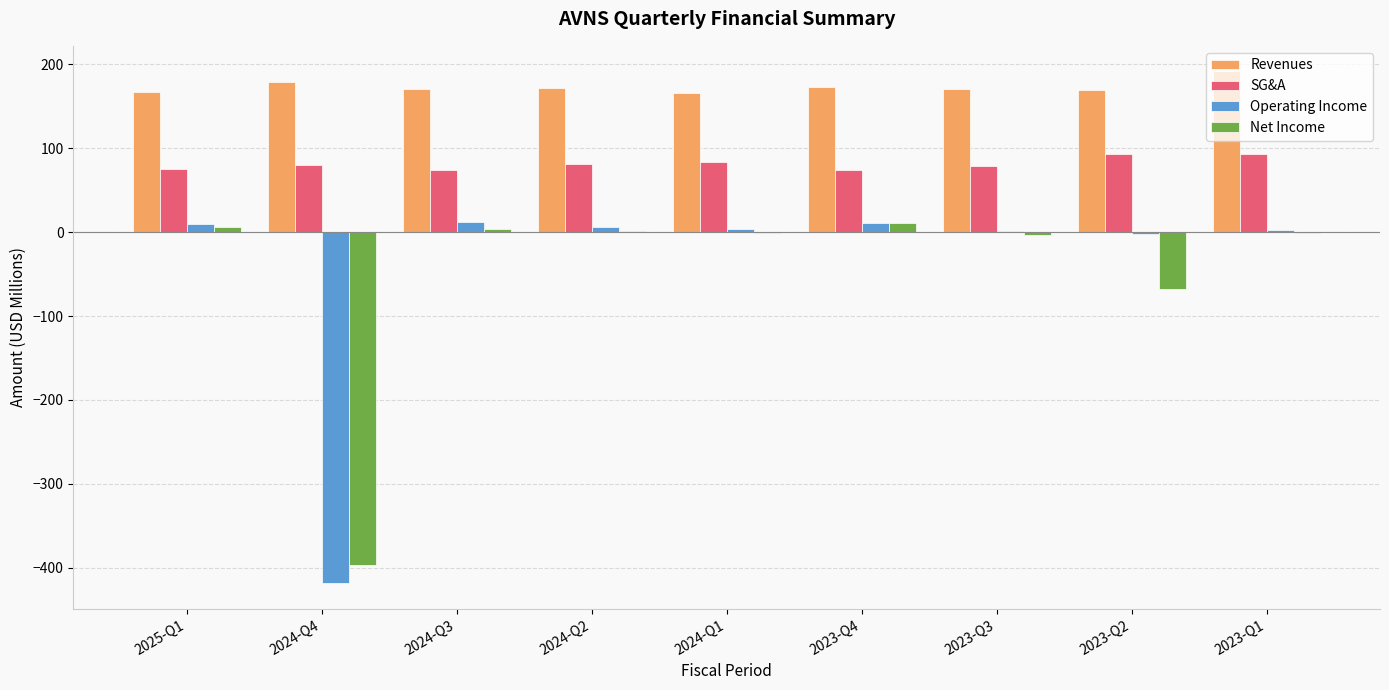

Which series has the largest range (max minus min)?

Operating Income